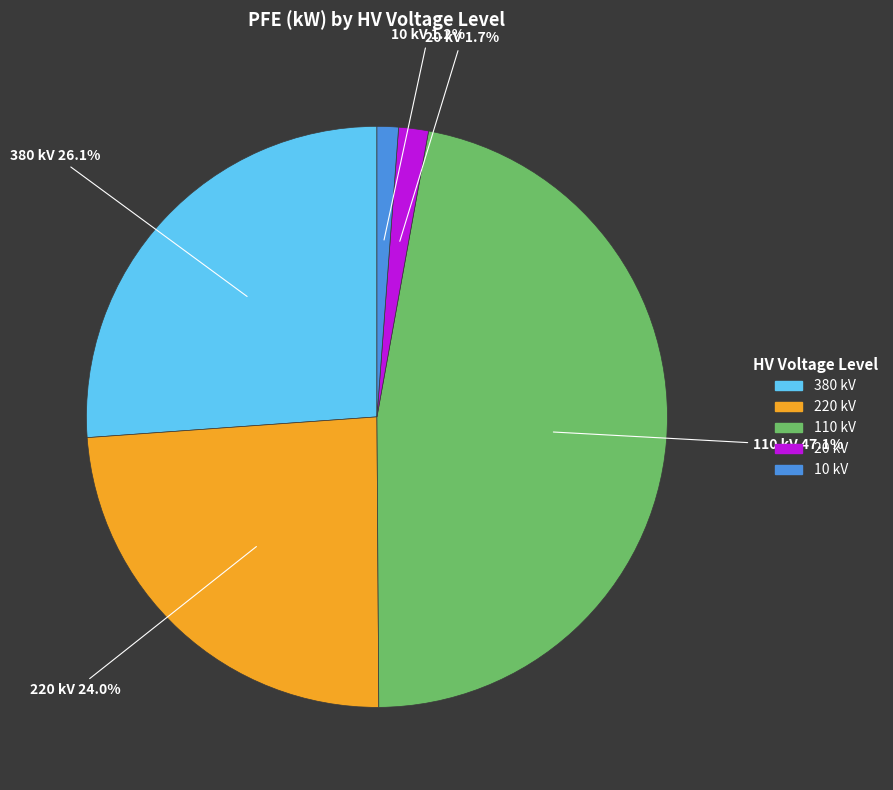

How many segments does this pie chart have?

5